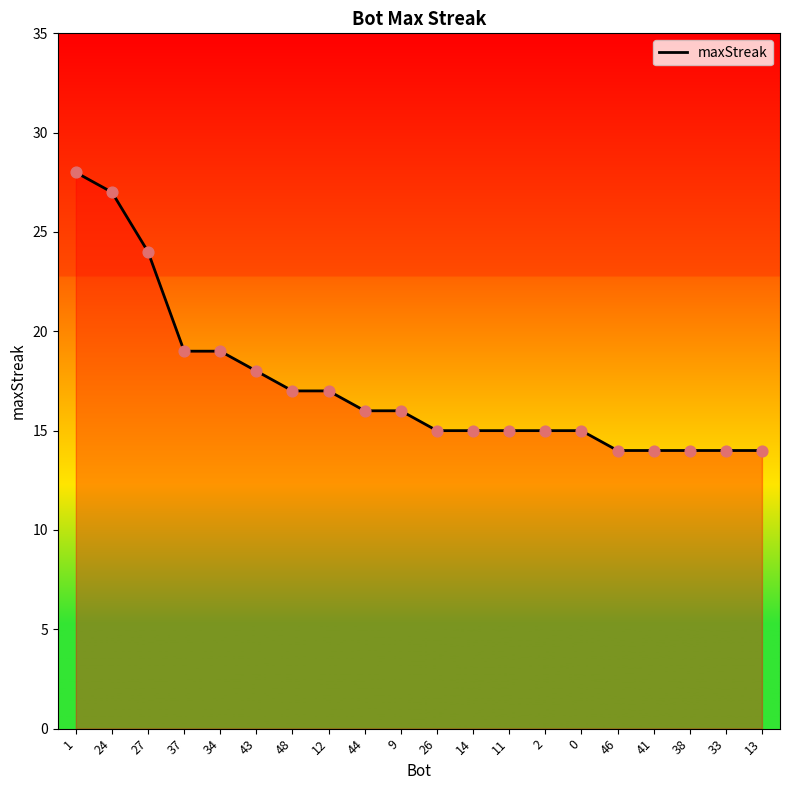

Between 38 and 34, which is larger?

34